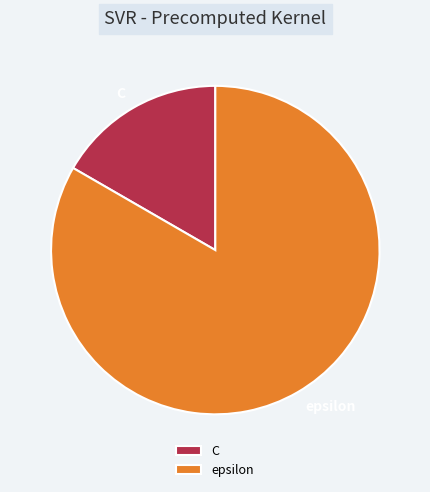

Combined, do epsilon and C account for over 50%?

Yes